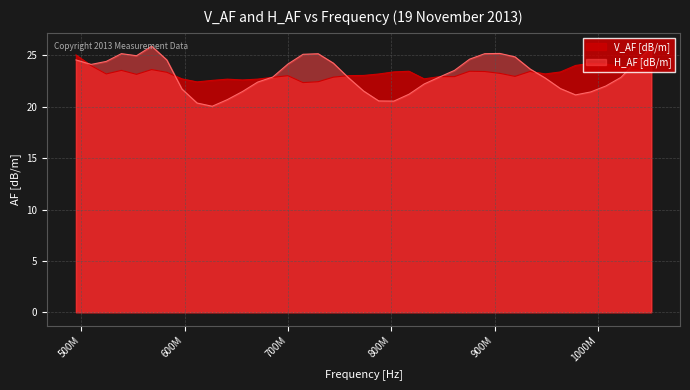

Reading left to right, what are all the values shown in this chart?

V_AF [dB/m]: 494850000=25.0	509500000=24.0	524150000=23.2	538800000=23.5	553450000=23.2	568100000=23.6	582750000=23.4	597400000=22.7	612050000=22.4	626700000=22.6	641350000=22.7	656000000=22.6	670650000=22.7	685300000=22.9	699950000=23.0	714600000=22.4	729250000=22.4	743900000=22.9	758550000=23.0	773200000=23.0	787850000=23.2	802500000=23.4	817150000=23.5	831800000=22.7	846450000=22.9	861100000=22.9	875750000=23.5	890400000=23.4	905050000=23.3	919700000=23.0	934350000=23.4	949000000=23.2	963650000=23.4	978300000=24.0	992950000=24.2	1007600000=24.2	1022250000=23.9	1036900000=23.7	1051550000=23.5
H_AF [dB/m]: 494850000=24.6	509500000=24.1	524150000=24.4	538800000=25.2	553450000=25.0	568100000=25.9	582750000=24.6	597400000=21.7	612050000=20.4	626700000=20.0	641350000=20.7	656000000=21.5	670650000=22.4	685300000=22.9	699950000=24.2	714600000=25.1	729250000=25.2	743900000=24.2	758550000=22.8	773200000=21.5	787850000=20.6	802500000=20.6	817150000=21.2	831800000=22.2	846450000=22.9	861100000=23.5	875750000=24.6	890400000=25.2	905050000=25.2	919700000=24.9	934350000=23.7	949000000=22.8	963650000=21.8	978300000=21.2	992950000=21.4	1007600000=22.0	1022250000=22.9	1036900000=24.4	1051550000=25.8